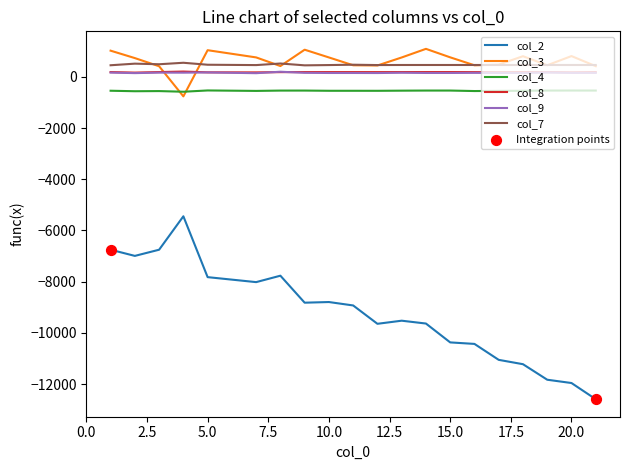

What is the lowest value of the col_2 series?

-12587.6